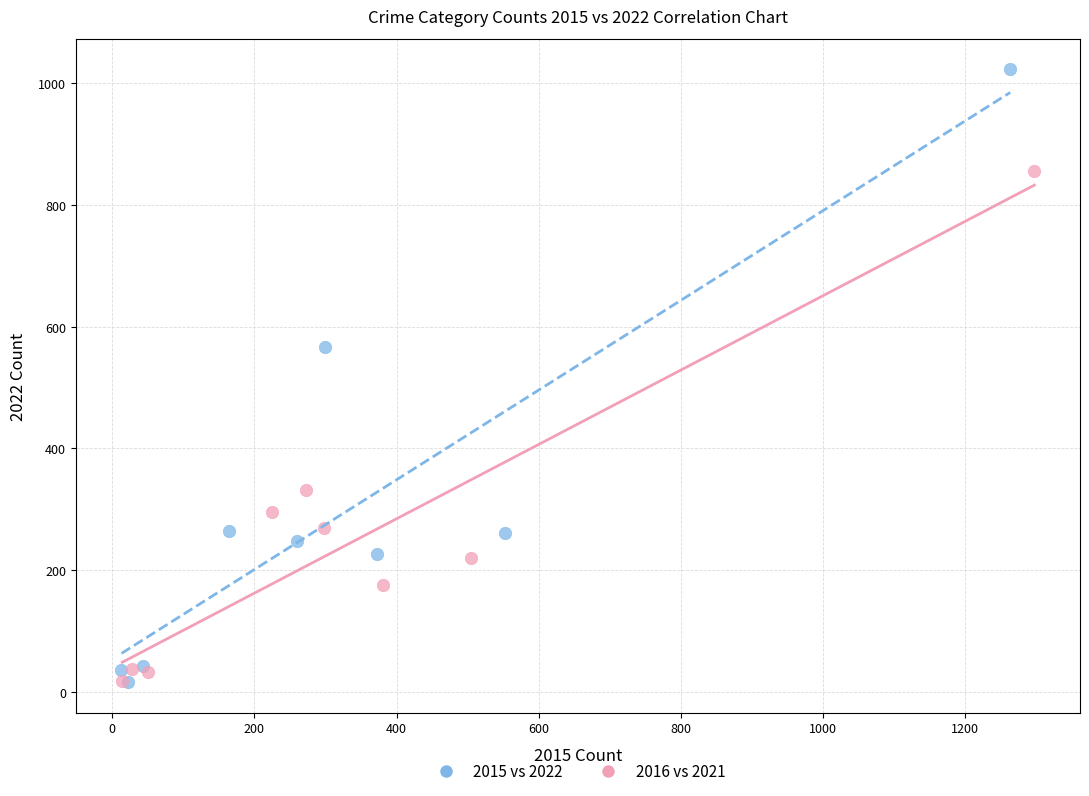

Which series has the widest spread of Y values?

2015 vs 2022